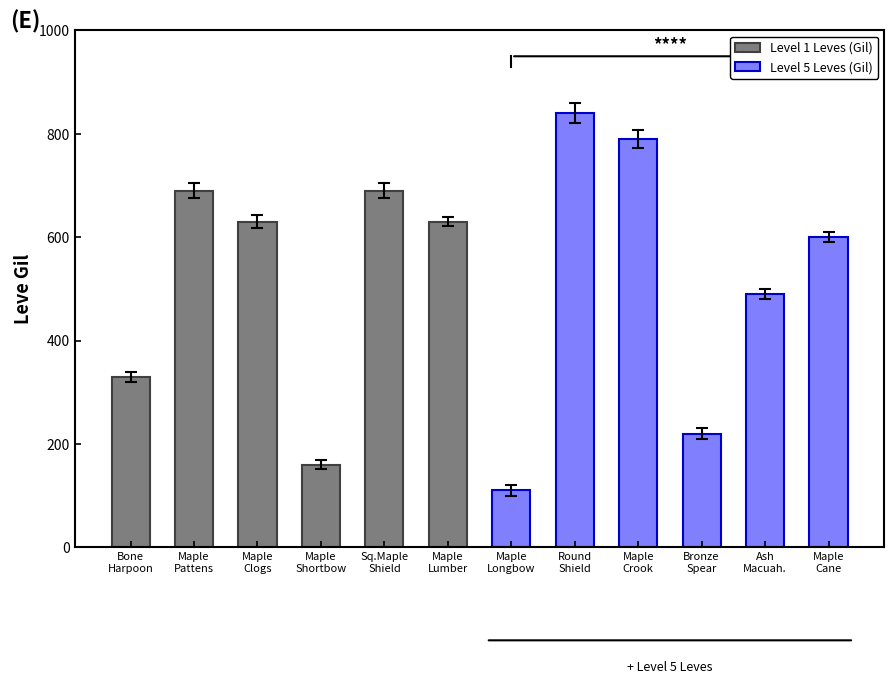

What is the change in value from Bone
Harpoon to Maple
Crook?

+460